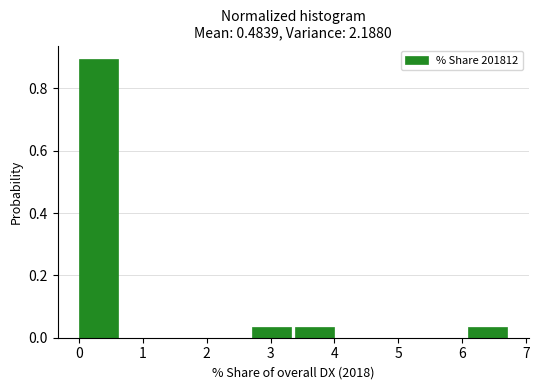

Reading left to right, transcribe this chart: for each bar, give the range it covers on the x-axis and its height. Neither the bar edges nor the heights are printed on the chart, so give them approximately, as read against the axes.

0.0 to 0.7: 0.90
0.7 to 1.4: 0
1.4 to 2.0: 0
2.0 to 2.7: 0
2.7 to 3.4: 0.04
3.4 to 4.1: 0.04
4.1 to 4.7: 0
4.7 to 5.4: 0
5.4 to 6.1: 0
6.1 to 6.8: 0.04